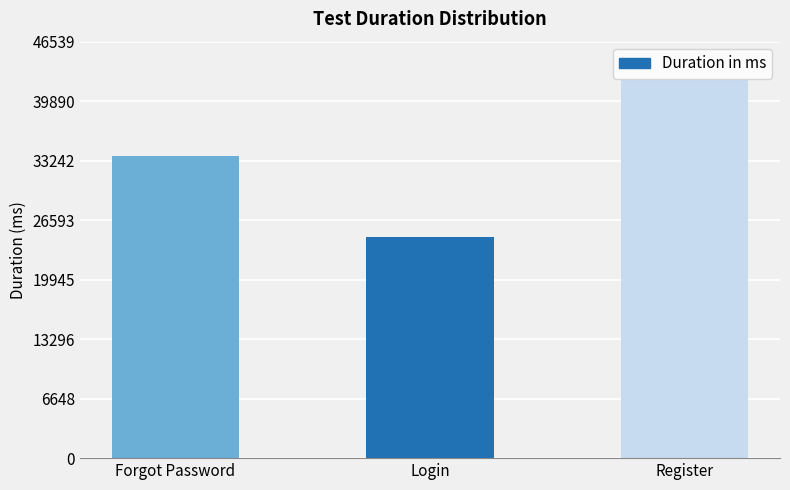

What position from the left is Register?

3